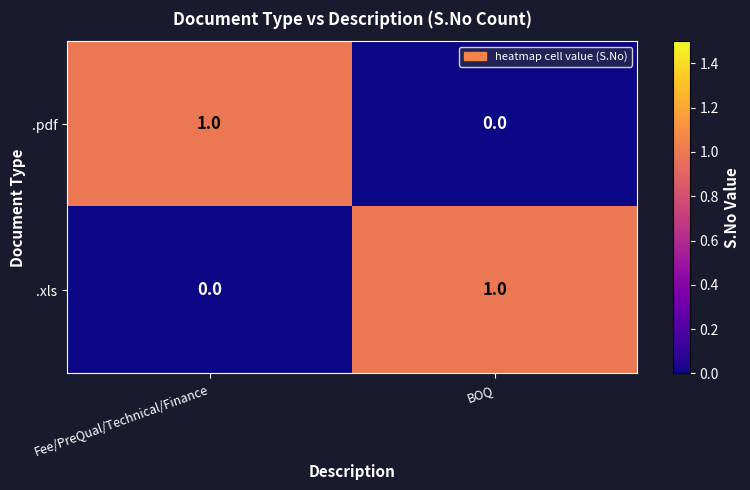

Rank the categories by .xls value from highest to lowest.

BOQ, Fee/PreQual/Technical/Finance